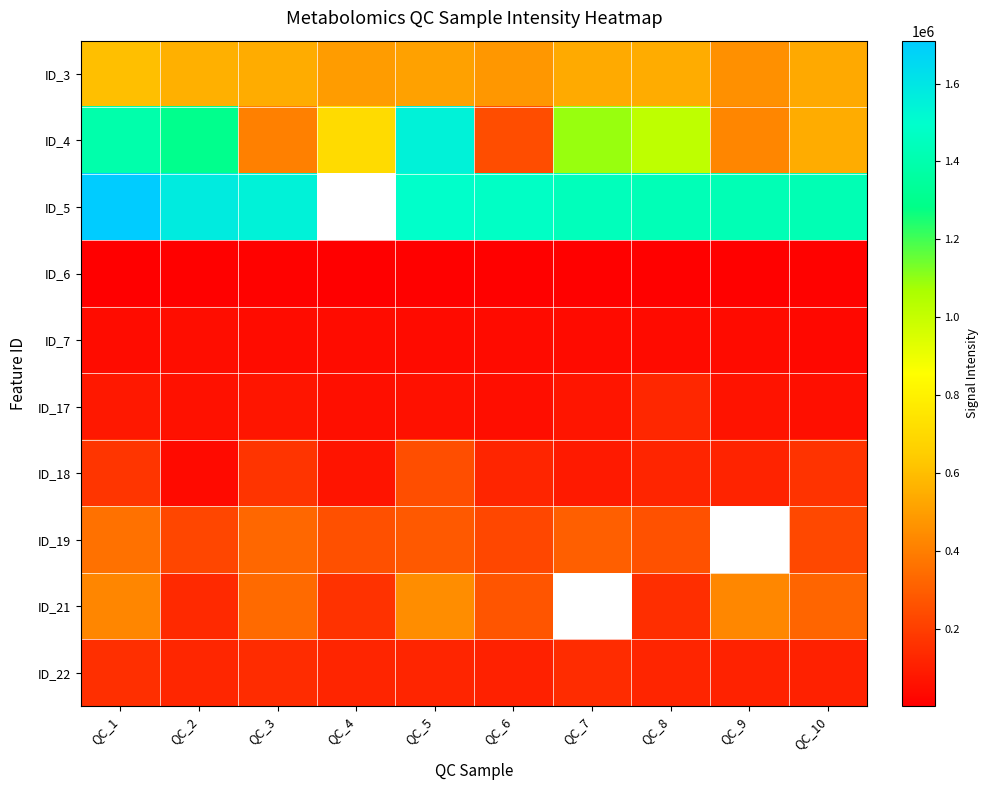

What is the highest value of the ID_19 series?

359857.0